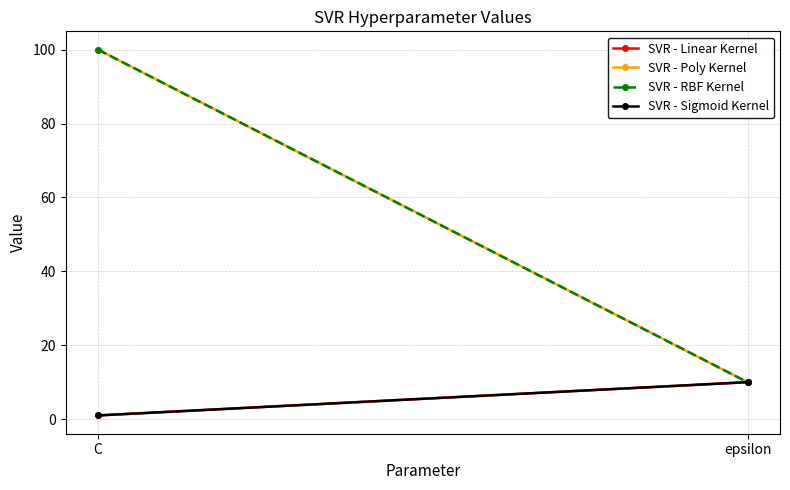

What is the sum of the SVR - Linear Kernel values at C and epsilon?

11